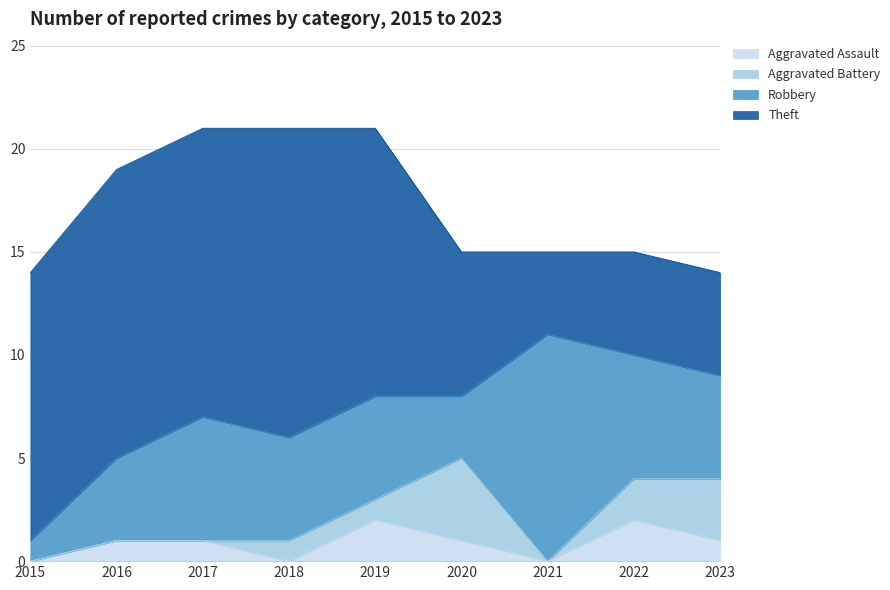

Between 2020 and 2022, which series saw the biggest shift?

Robbery